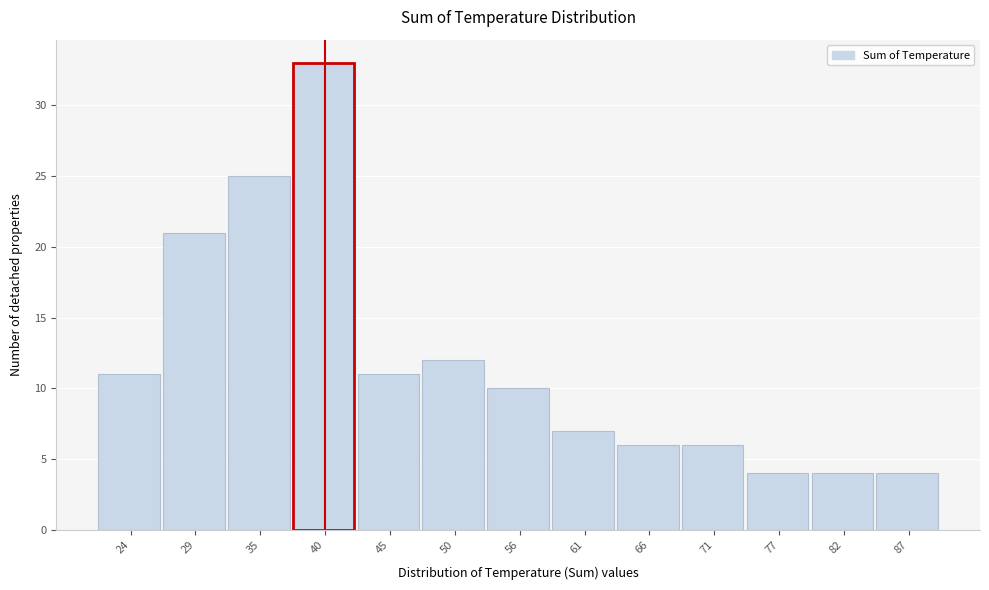

Reading left to right, extract all data points from this chart.

11	21	25	33	11	12	10	7	6	6	4	4	4